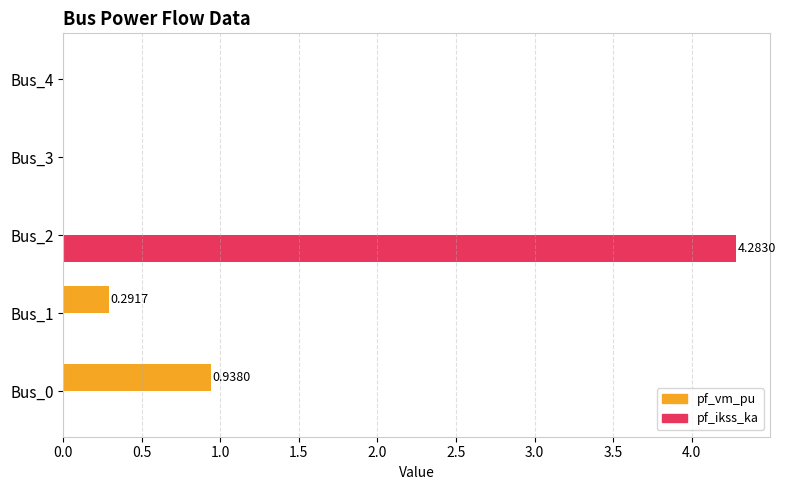

Between Bus_1 and Bus_2, which series saw the biggest shift?

pf_ikss_ka